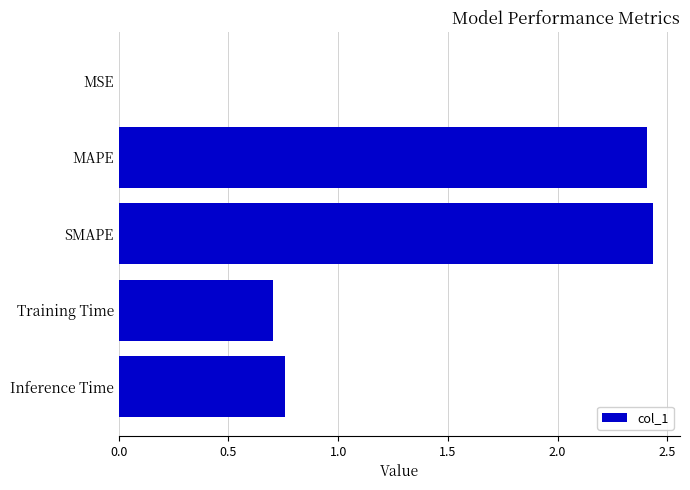

What is the sum of all values?

6.3